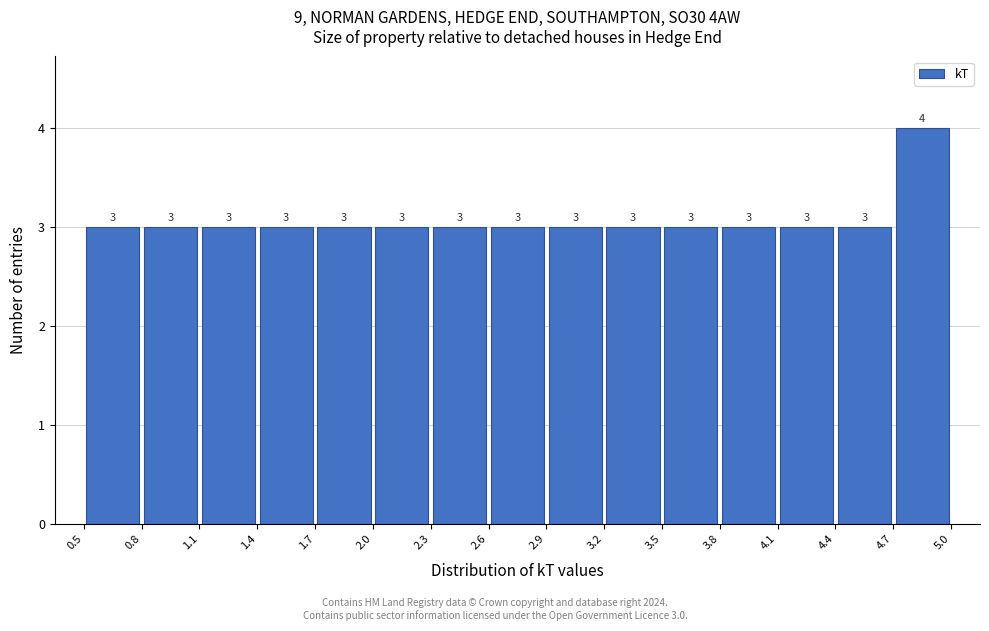

Which range on the x-axis has the tallest bar?

4.7 to 5.0